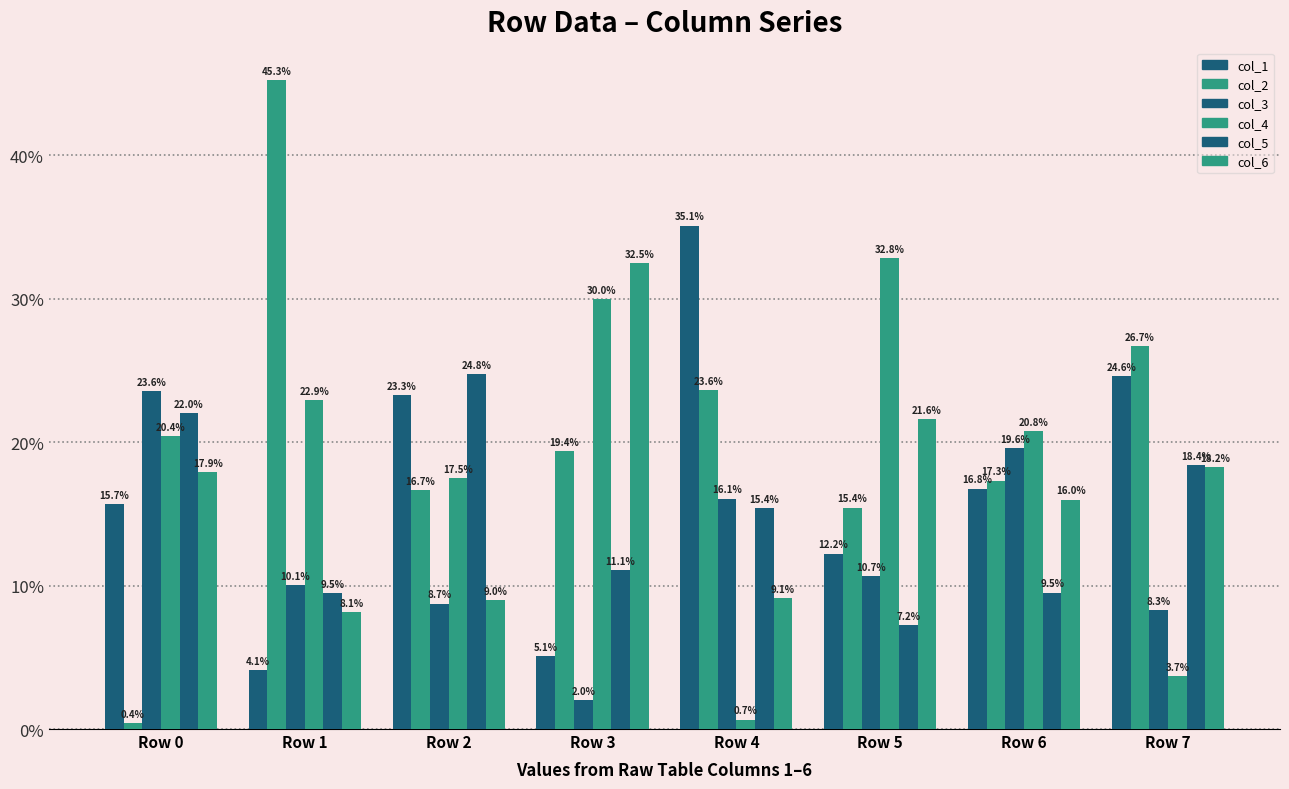

How many categories are shown in the chart?

8